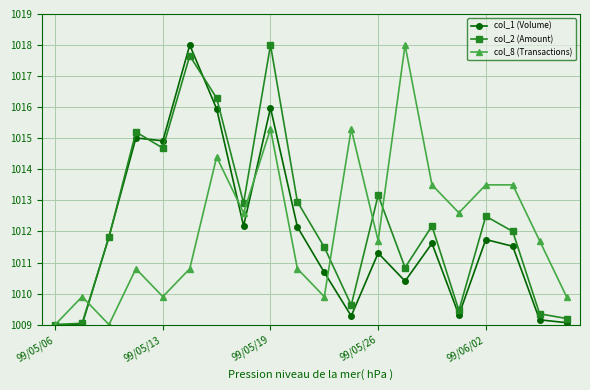

Which series has the largest total across all categories?

col_2 (Amount)